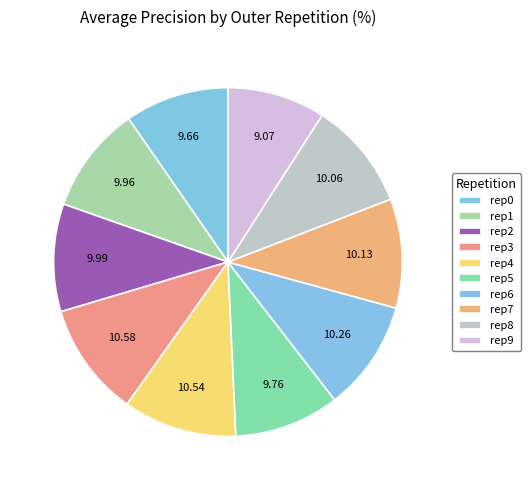

To the nearest percent, what is the average slice percentage?

10%